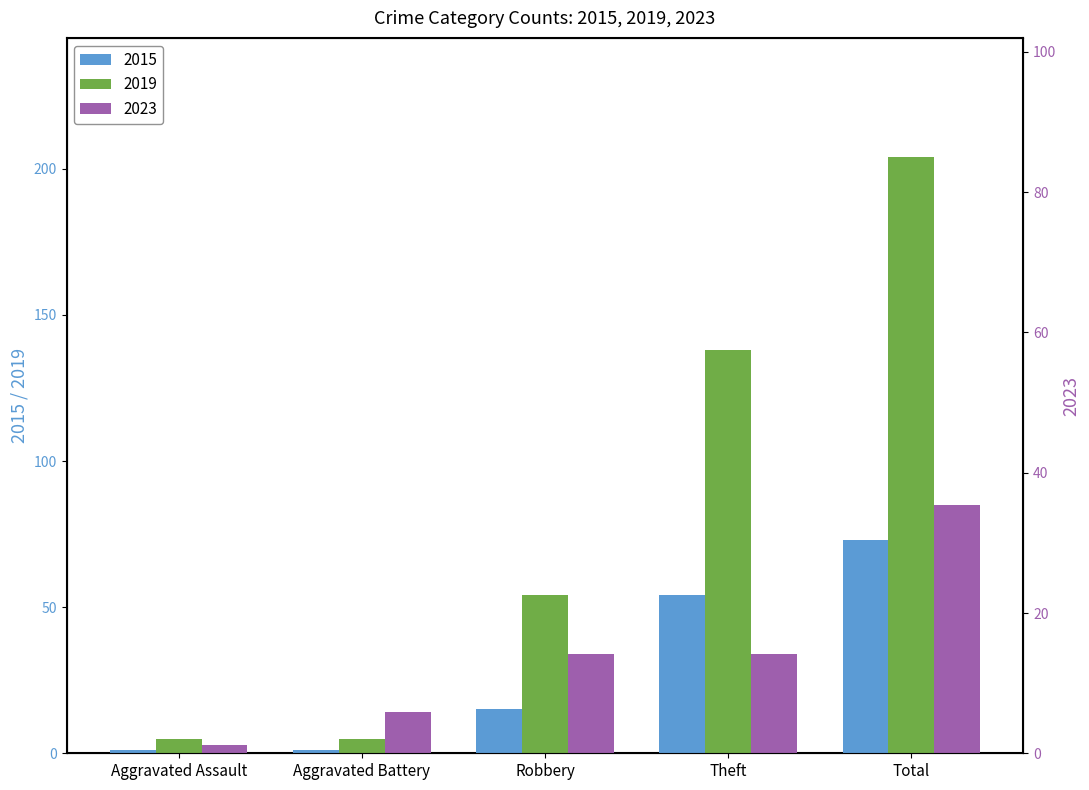

Is the value of 2023 at Total greater than the value of 2019 at Aggravated Assault?

Yes